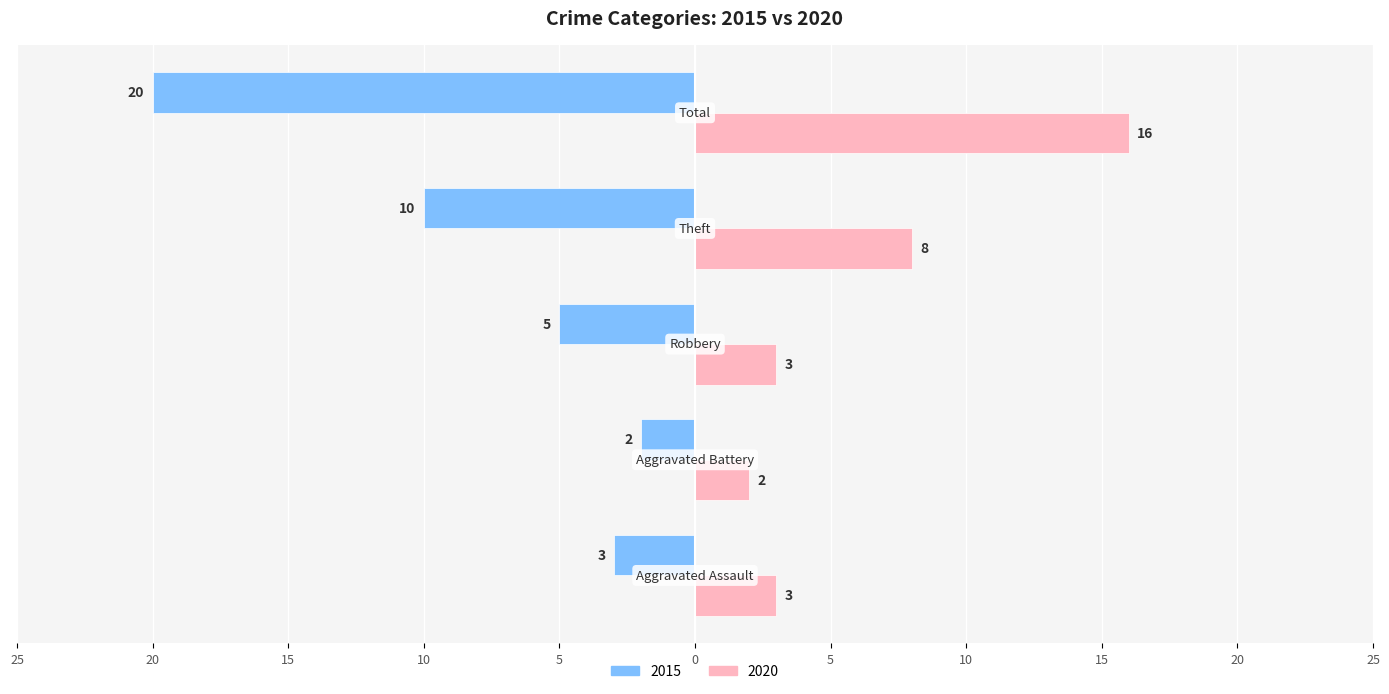

What are all the series names shown in the legend?

2015, 2020